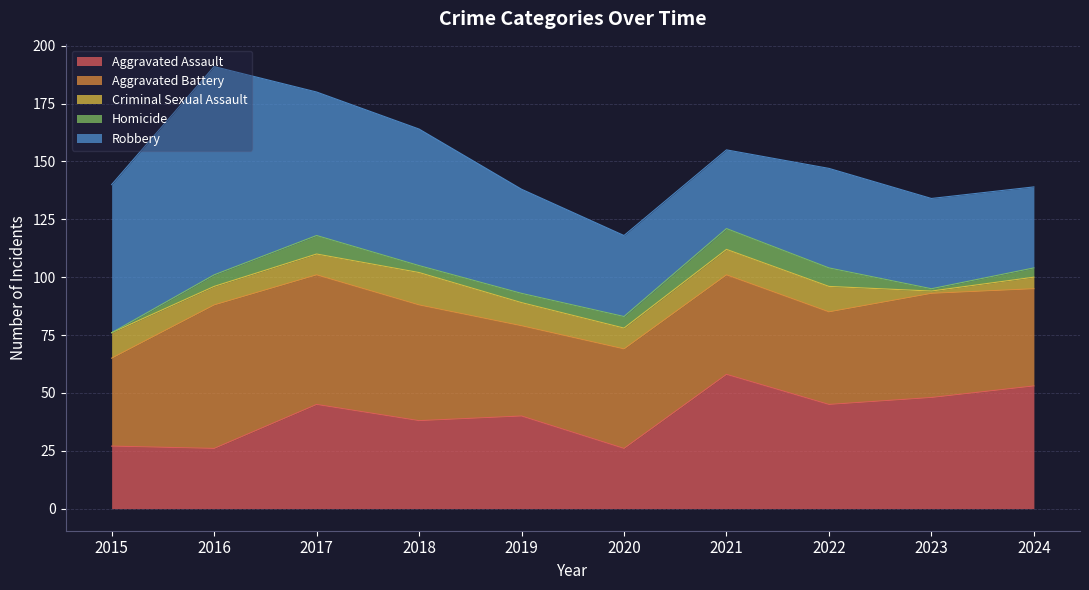

What is the approximate value of Criminal Sexual Assault at 2021, to the nearest 5?

10